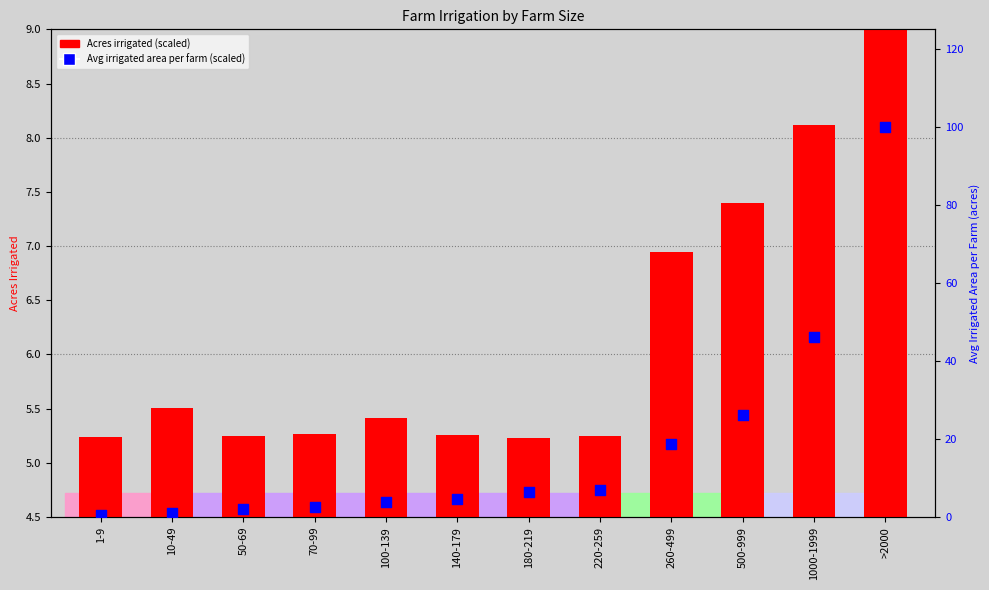

At which category is the sum across all series the highest?

>2000